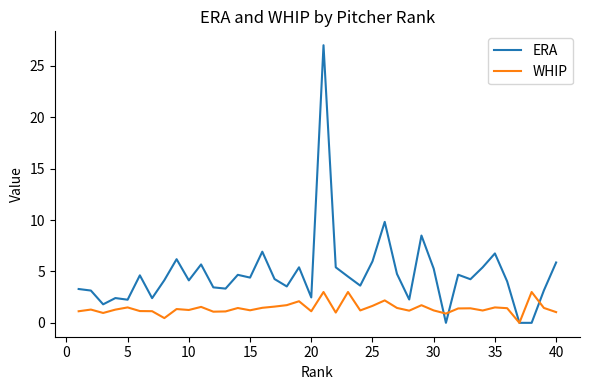

True or false: ERA and WHIP cross at least once.

True